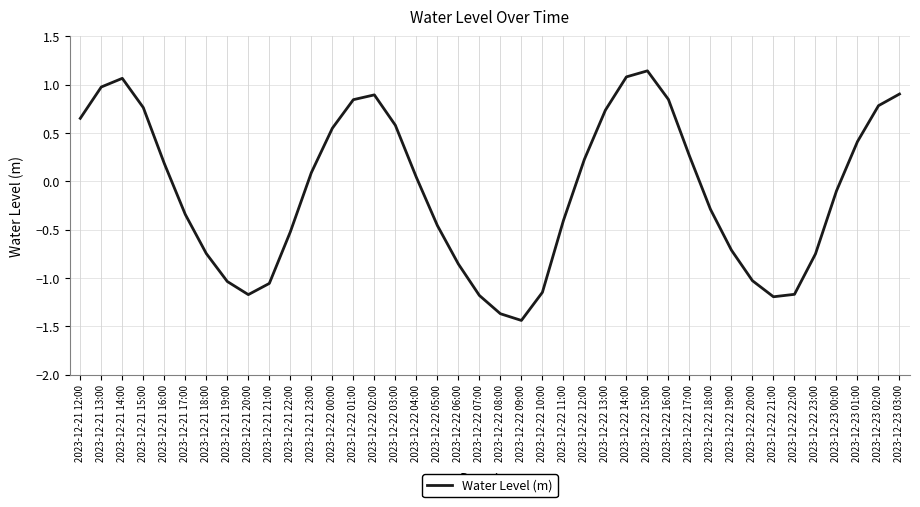

Does the chart have visible grid lines?

Yes